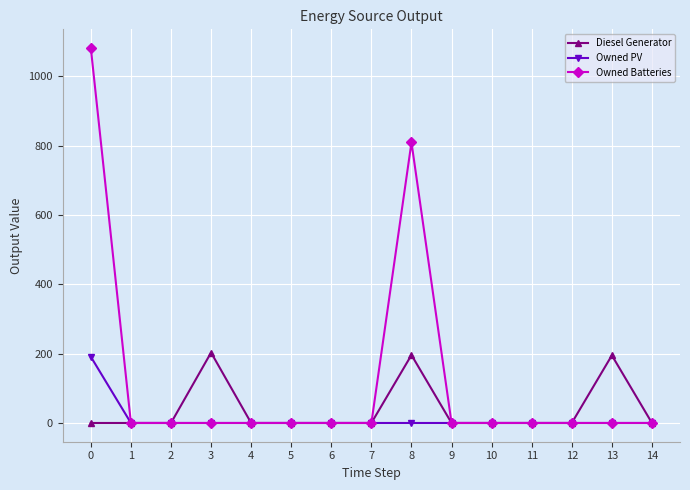

At how many categories does at least one series exceed 1074?

1